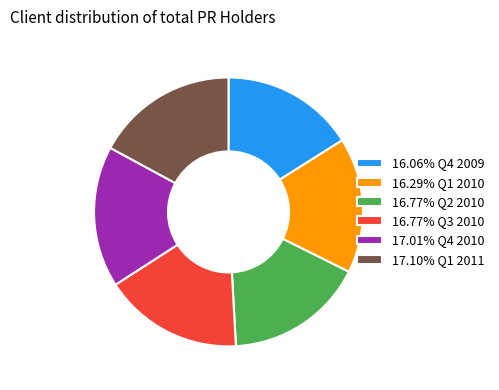

Combined, do 16.77% Q2 2010 and 17.10% Q1 2011 account for over 50%?

No